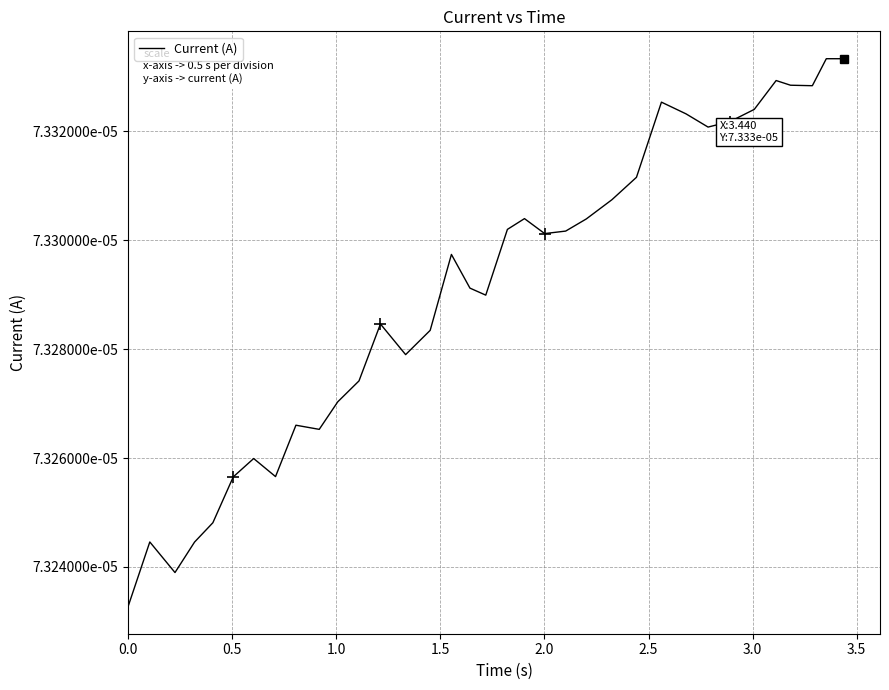

Does the chart have visible grid lines?

Yes